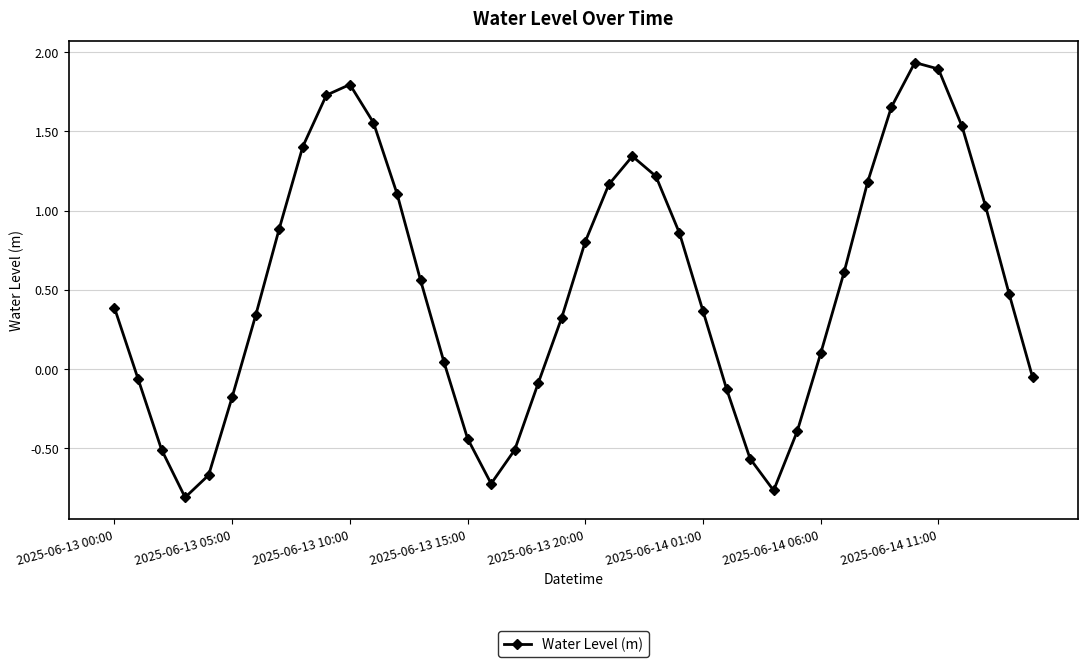

How many interior local valleys (lower than both neighbors) does the data have?

3